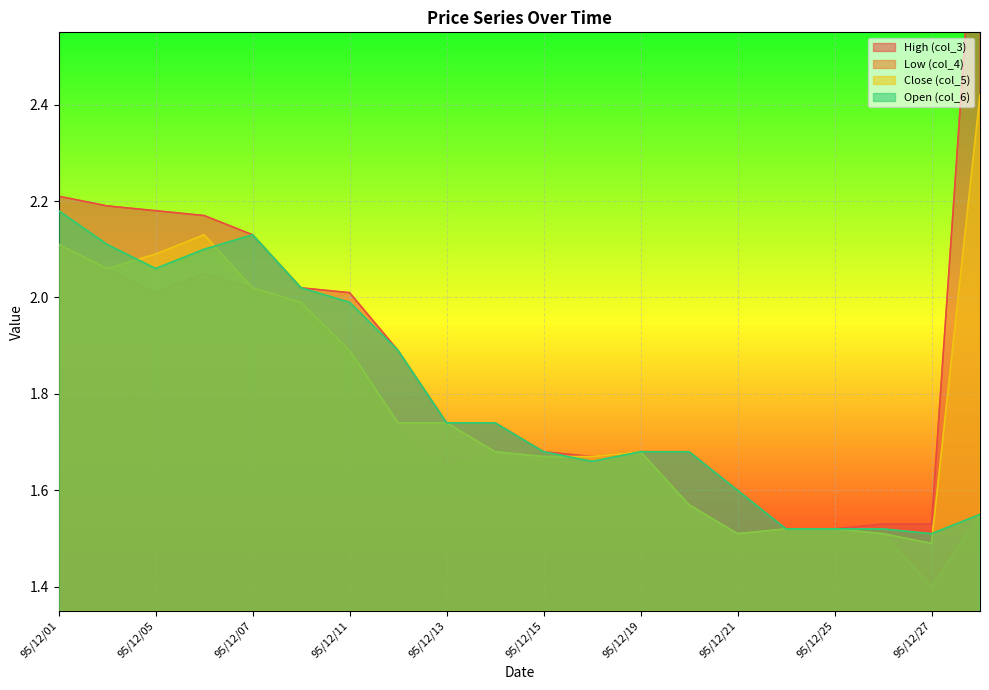

What is the average value of the col_4 series?

1.7